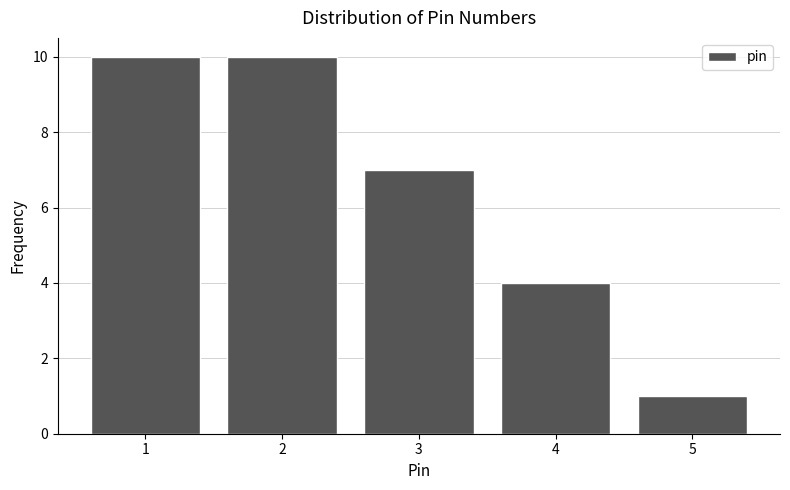

Reading left to right, list every bar in this chart as the range it spans on the x-axis followed by its height. The values are not printed on the chart, so give them approximately, as read against the axis.

0.5 to 1.5: 10
1.5 to 2.5: 10
2.5 to 3.5: 7
3.5 to 4.5: 4
4.5 to 5.5: 1